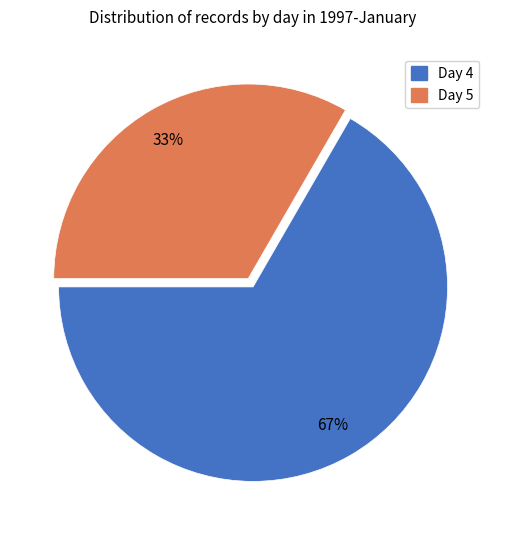

Rank the categories by value from highest to lowest.

Day 4, Day 5